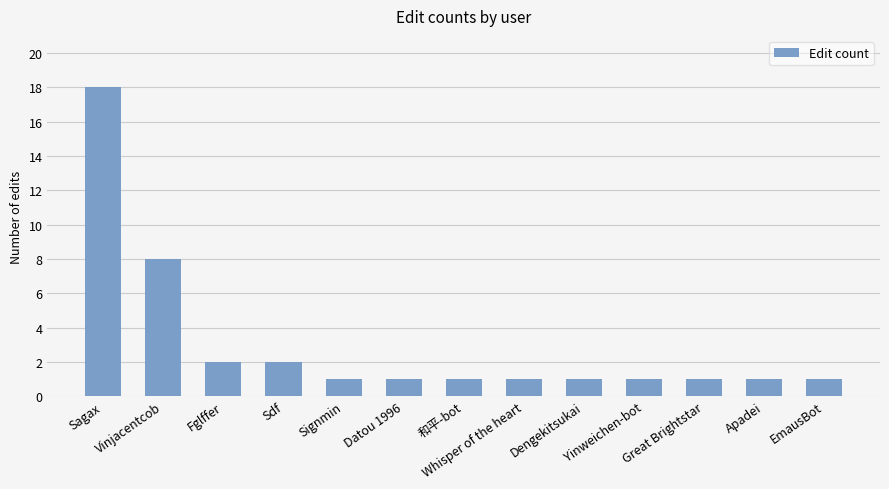

What is the label of the 9th bar from the right?

Signmin